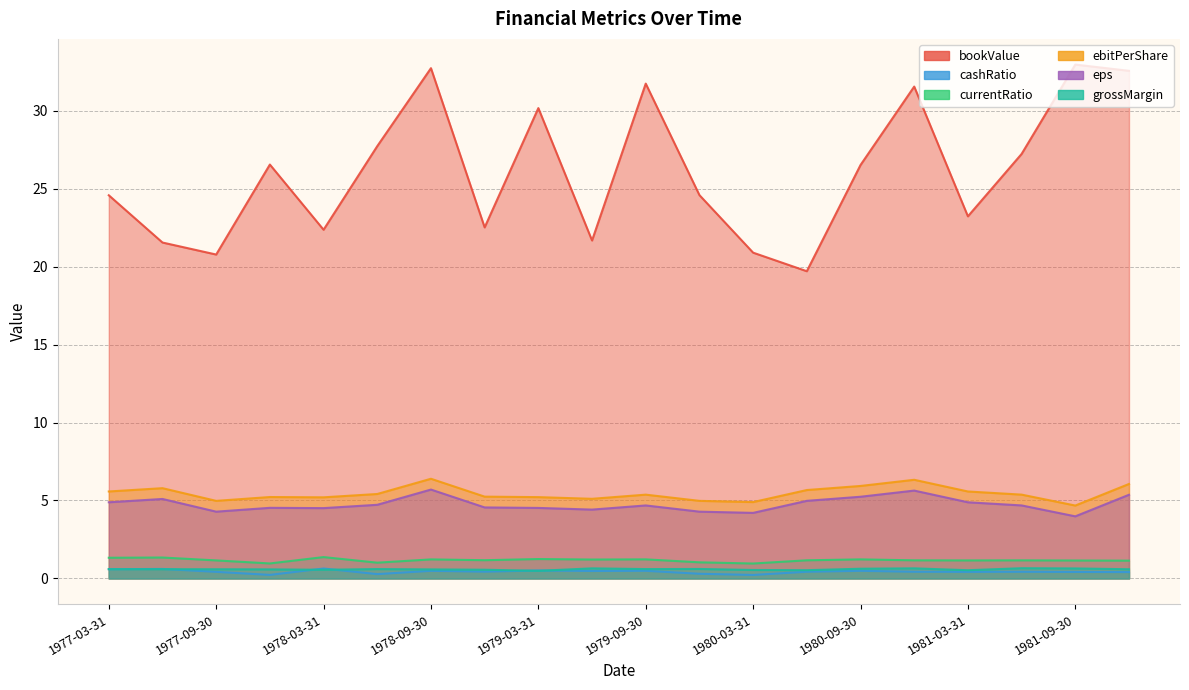

Reading left to right, extract all data points from this chart.

bookValue: 24.6	21.5	20.8	26.5	22.4	27.7	32.7	22.5	30.2	21.7	31.7	24.6	20.9	19.7	26.5	31.5	23.2	27.2	33.0	32.5
cashRatio: 0.6	0.6	0.4	0.2	0.6	0.3	0.5	0.4	0.5	0.5	0.5	0.3	0.2	0.4	0.5	0.4	0.4	0.4	0.4	0.4
currentRatio: 1.3	1.3	1.2	1.0	1.4	1.0	1.2	1.2	1.2	1.2	1.2	1.0	1.0	1.2	1.2	1.2	1.2	1.2	1.2	1.1
ebitPerShare: 5.6	5.8	5.0	5.2	5.2	5.4	6.4	5.2	5.2	5.1	5.4	5.0	4.9	5.7	5.9	6.3	5.6	5.4	4.7	6.1
eps: 4.9	5.1	4.3	4.5	4.5	4.7	5.7	4.6	4.5	4.4	4.7	4.3	4.2	5.0	5.2	5.6	4.9	4.7	4.0	5.4
grossMargin: 0.6	0.6	0.6	0.6	0.6	0.6	0.6	0.6	0.5	0.6	0.6	0.6	0.5	0.5	0.6	0.6	0.5	0.7	0.6	0.6